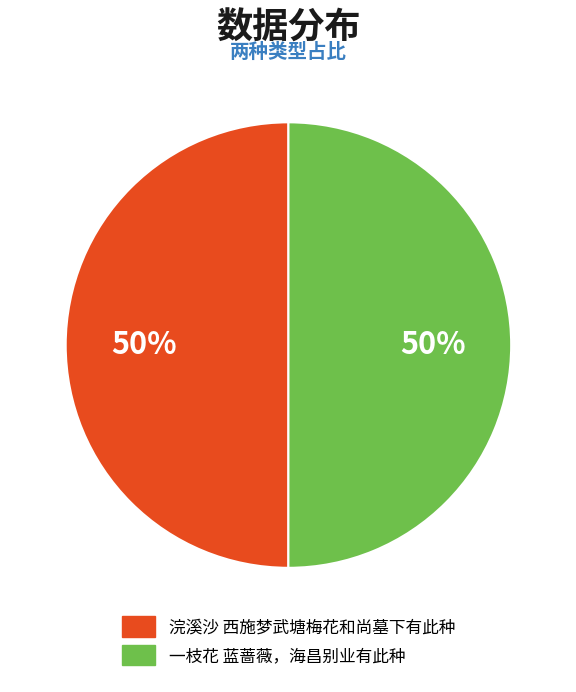

Combined, do 一枝花 蓝蔷薇，海昌别业有此种 and 浣溪沙 西施梦武塘梅花和尚墓下有此种 account for over 50%?

Yes